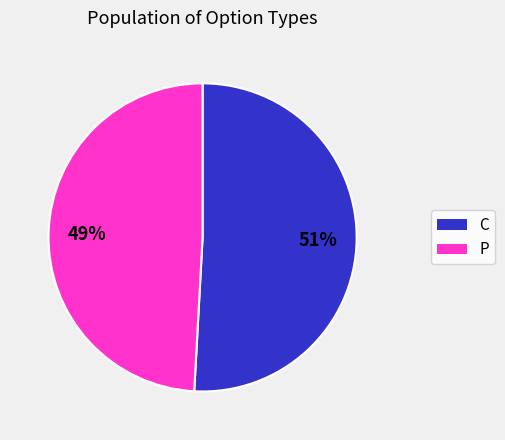

Is there any slice that represents more than half of the pie?

Yes